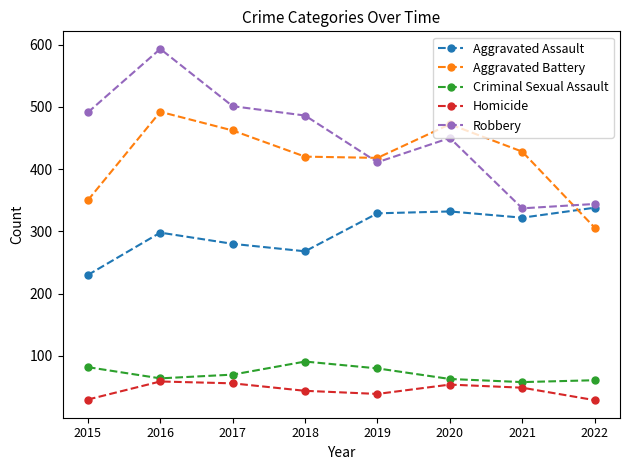

True or false: Homicide has more than 1 interior local peaks.

True